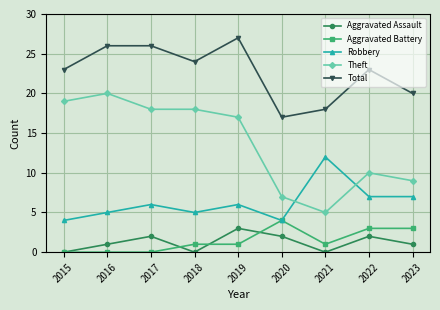

Rank the series by their maximum value, from lowest to highest.

Aggravated Assault, Aggravated Battery, Robbery, Theft, Total